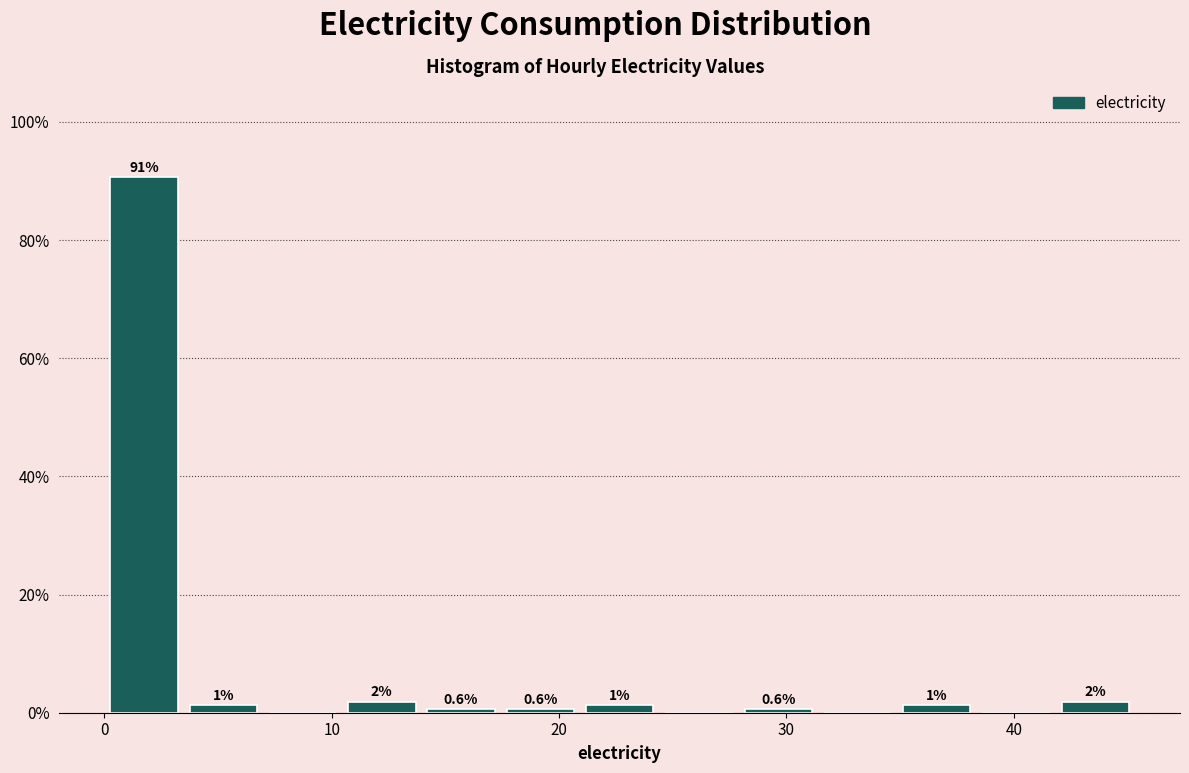

Around what value on the x-axis is the tallest bar? Give the approximate position of its centre, as read against the axis.

2